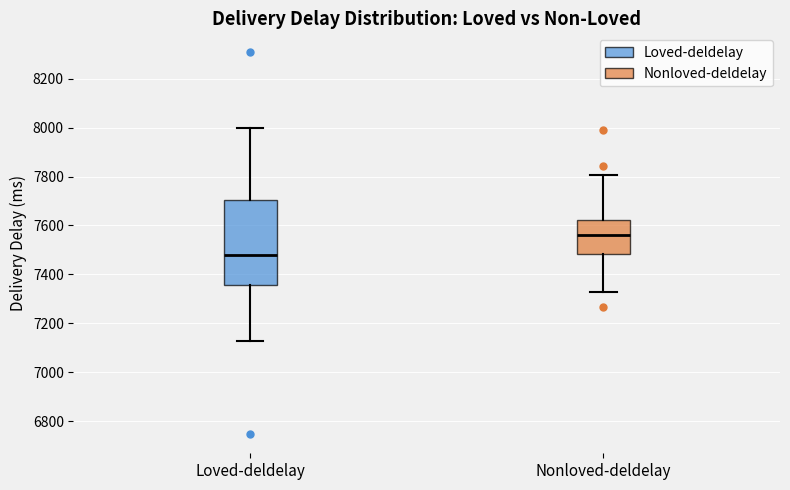

Reading left to right, read every box against the y-axis: the position of its median line, the range the box covers, and the ends of its whiskers. The values are not printed on the chart, so give them approximately, as read against the axis.

Loved-deldelay: median 7480, box 7360 to 7700, whiskers 7120 to 8000
Nonloved-deldelay: median 7560, box 7480 to 7620, whiskers 7320 to 7800